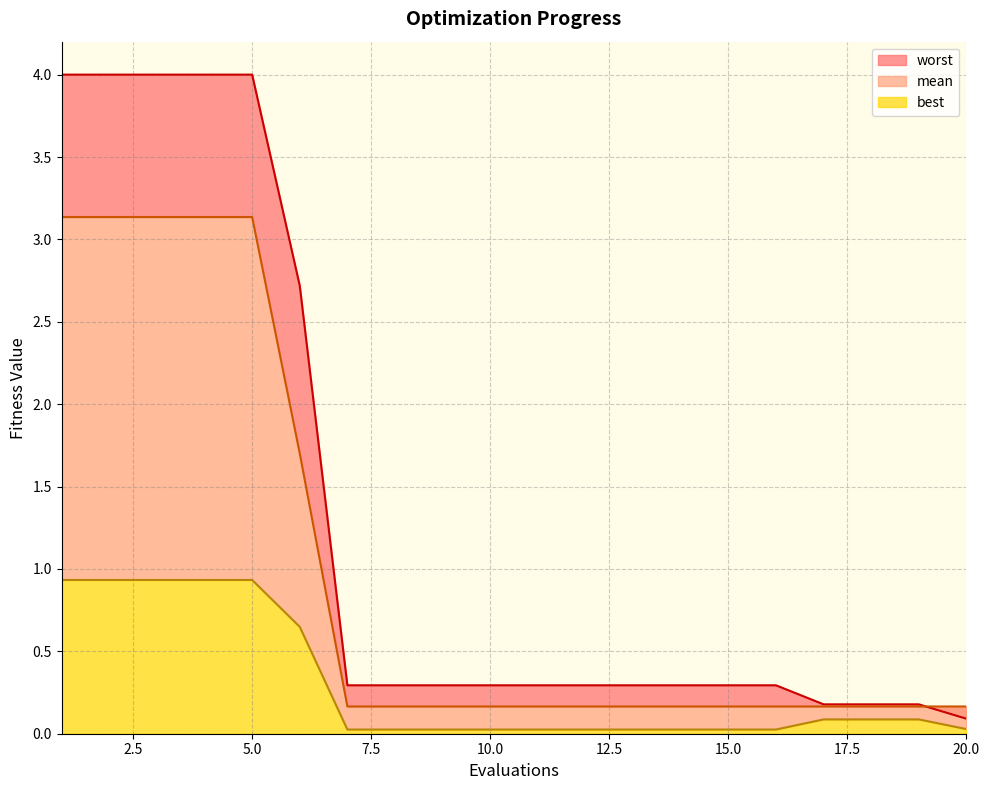

Where is mean nearest to the value 1?

6